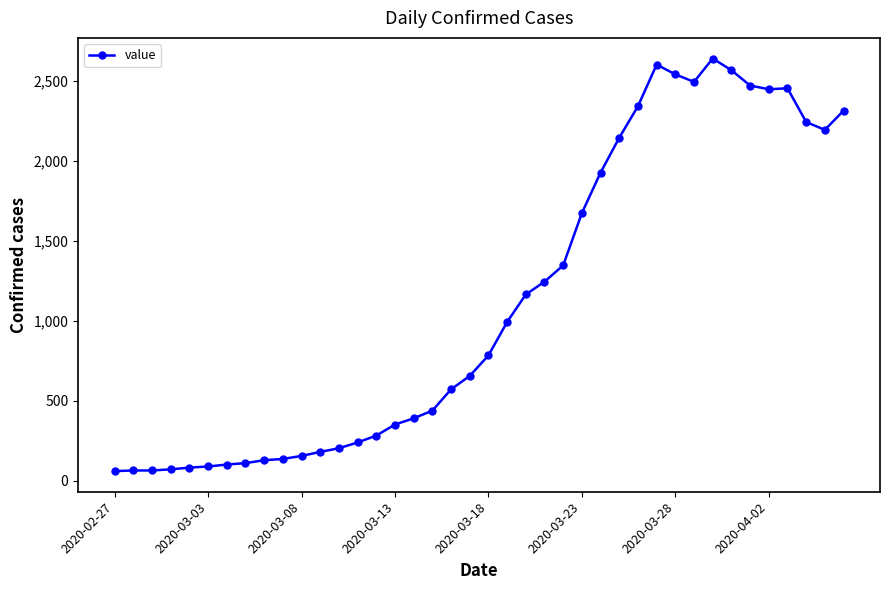

What is the average value?

1124